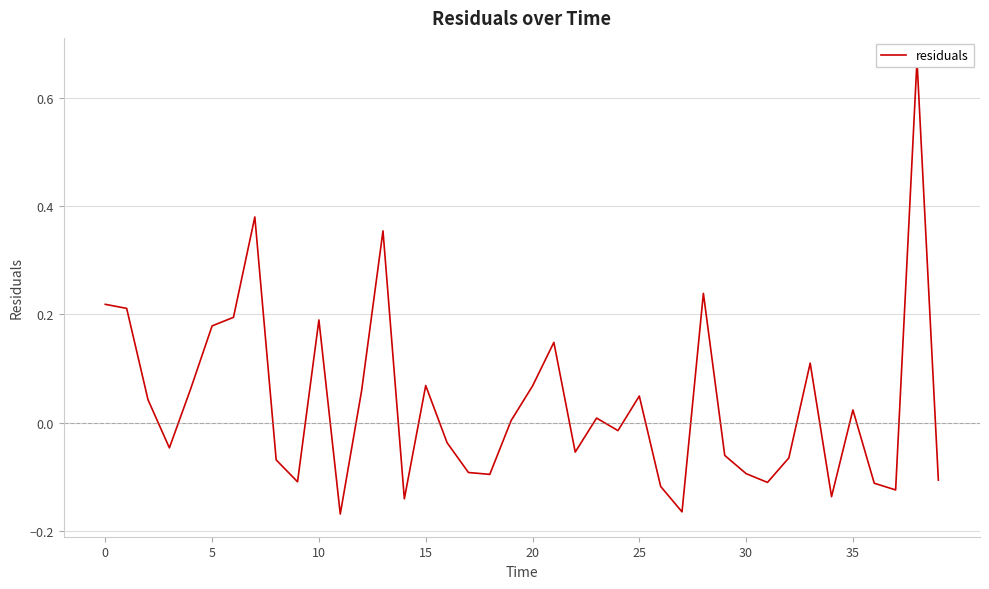

How many values exceed 0?

20